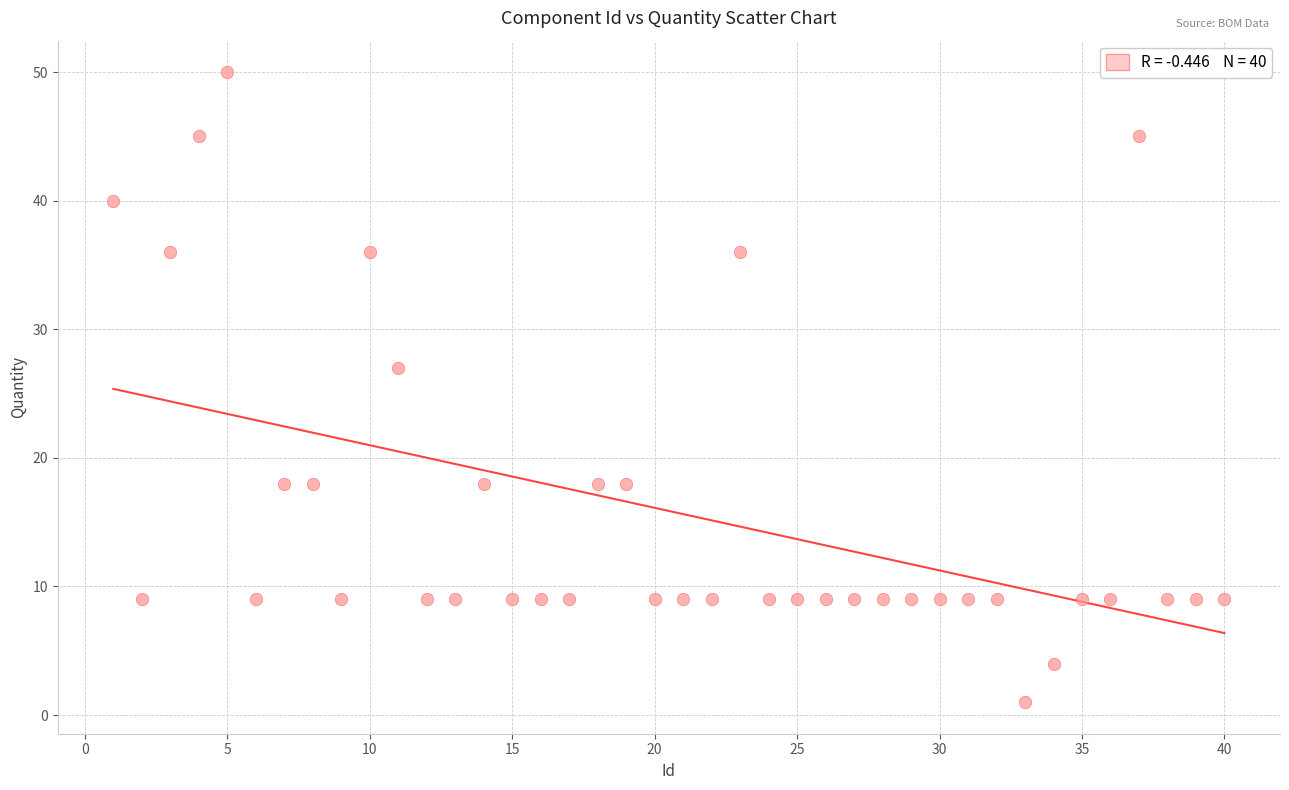

What Y value in the scatter plot is closest to 25?

27